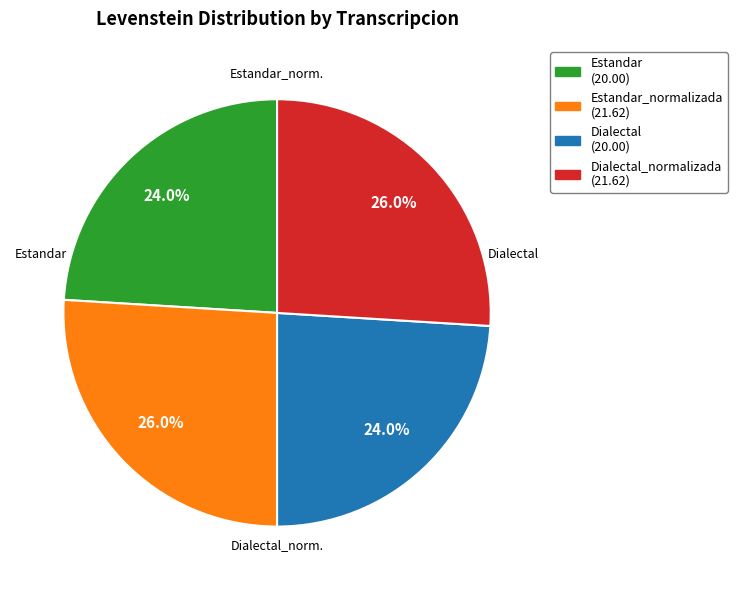

To the nearest percent, what is the difference between the largest and smallest slice percentages?

2%